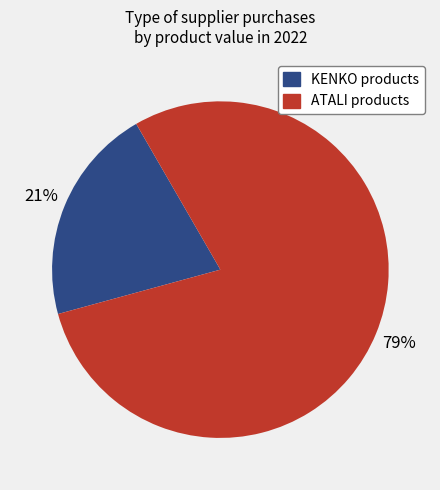

To the nearest percent, what is the average slice percentage?

50%